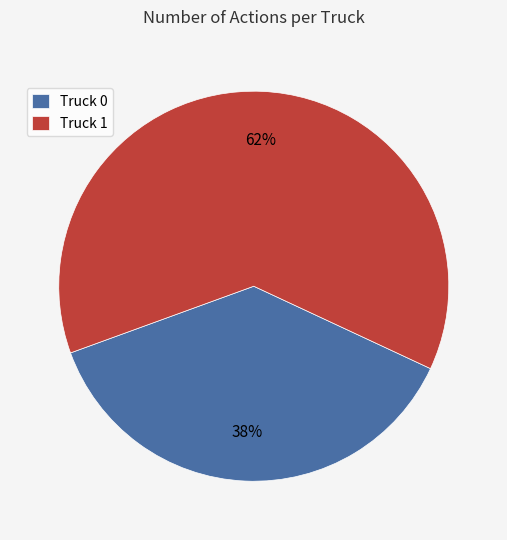

Between Truck 1 and Truck 0, which is larger?

Truck 1